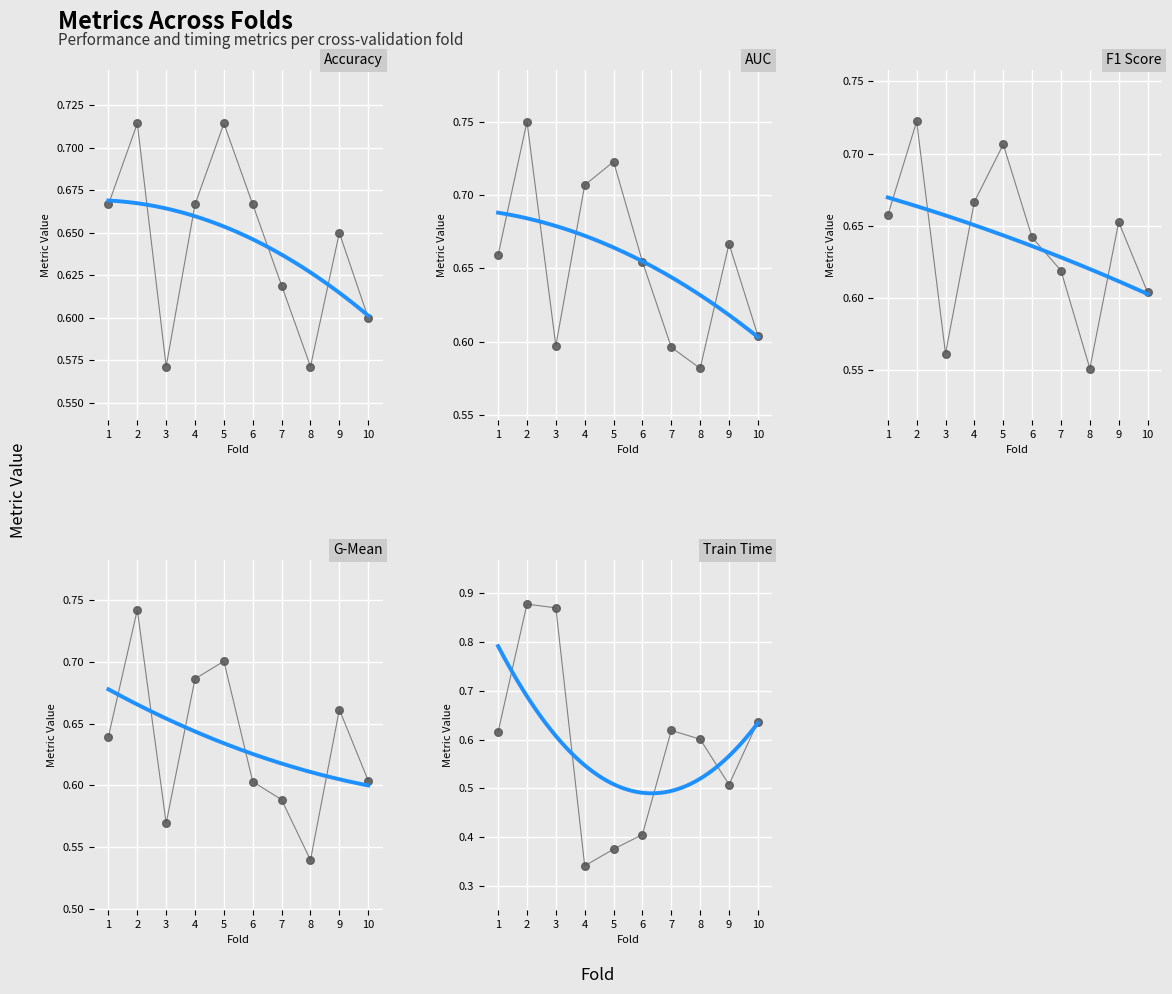

What are all the series names shown in the legend?

accuracy, auc, f1_score, g_mean, train_time